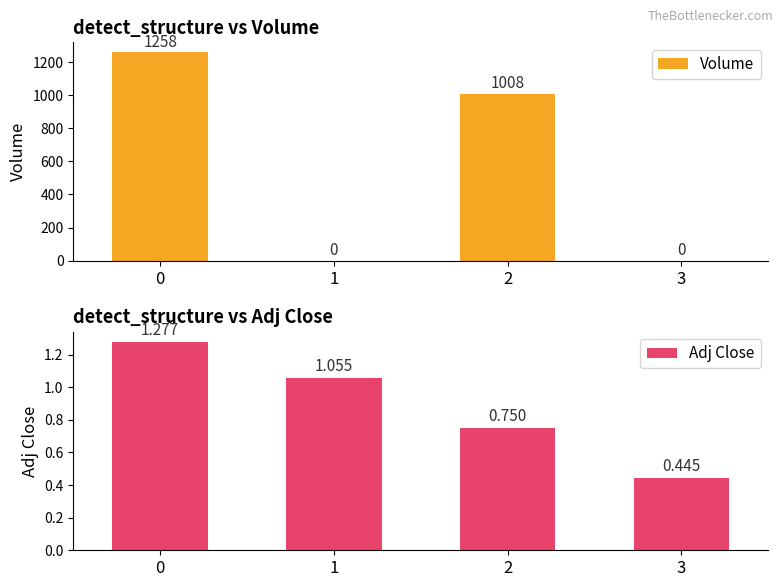

What is the minimum value for Adj Close?

0.4